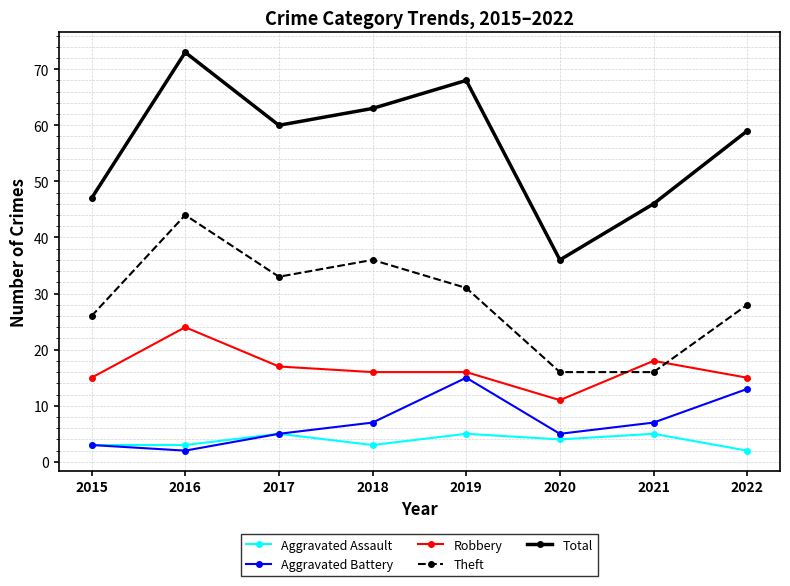

How many lines are shown in the chart?

5